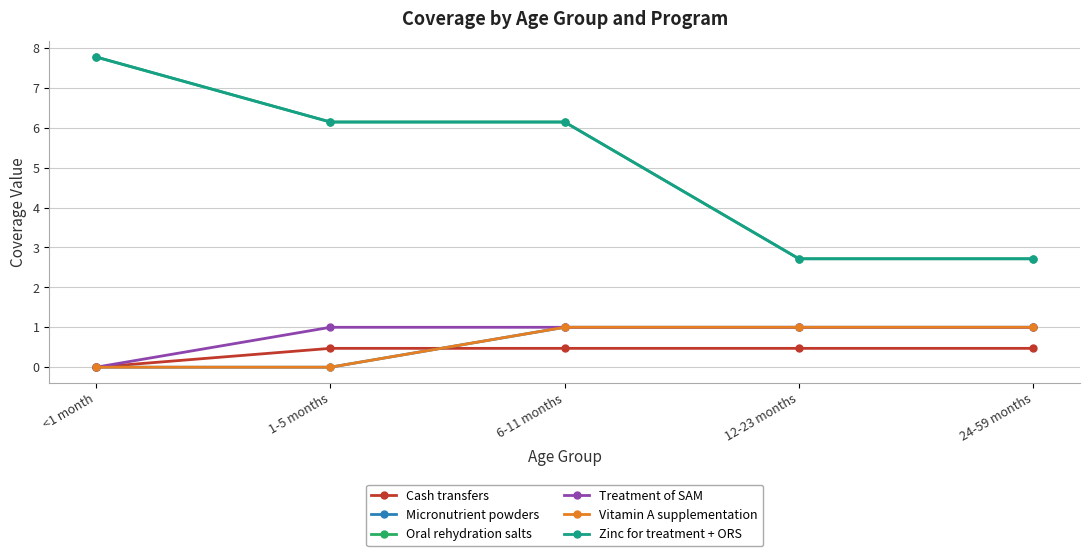

How many times do Cash transfers and Vitamin A supplementation cross each other?

1